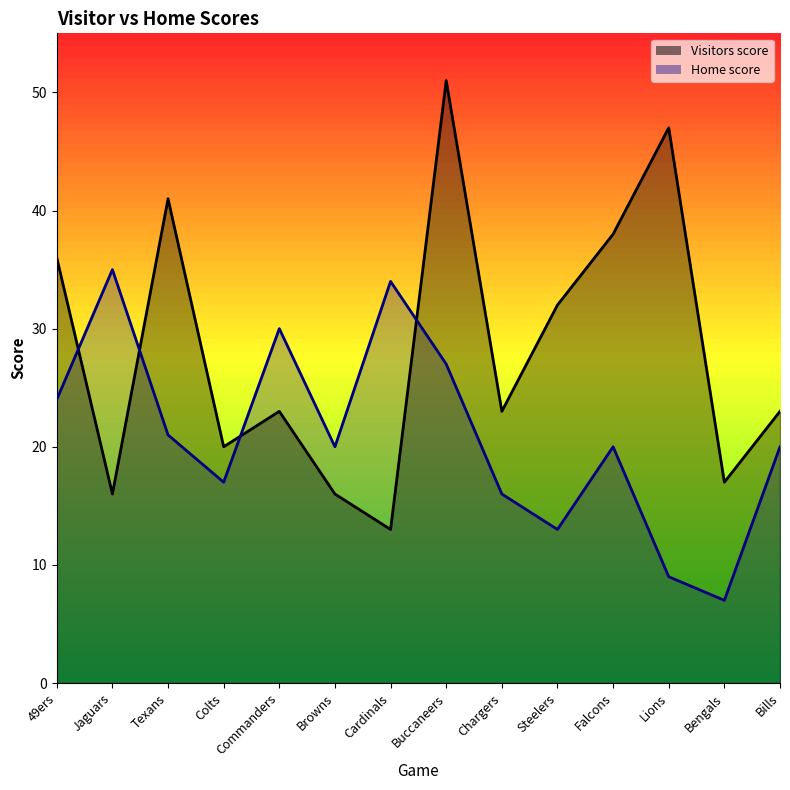

What is the difference between the maximum and minimum values in the Visitors score series?

38